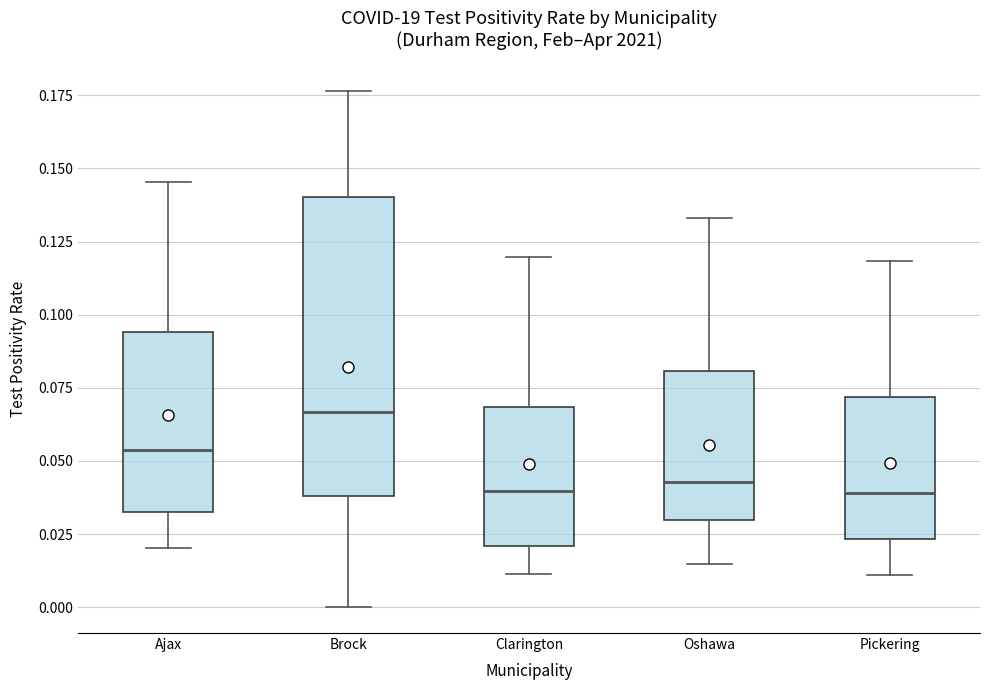

Reading left to right, read every box against the y-axis: the position of its median line, the range the box covers, and the ends of its whiskers. The values are not printed on the chart, so give them approximately, as read against the axis.

Ajax: median 0.055, box 0.030 to 0.095, whiskers 0.020 to 0.145
Brock: median 0.065, box 0.040 to 0.140, whiskers 0.000 to 0.175
Clarington: median 0.040, box 0.020 to 0.070, whiskers 0.010 to 0.120
Oshawa: median 0.045, box 0.030 to 0.080, whiskers 0.015 to 0.135
Pickering: median 0.040, box 0.025 to 0.070, whiskers 0.010 to 0.120